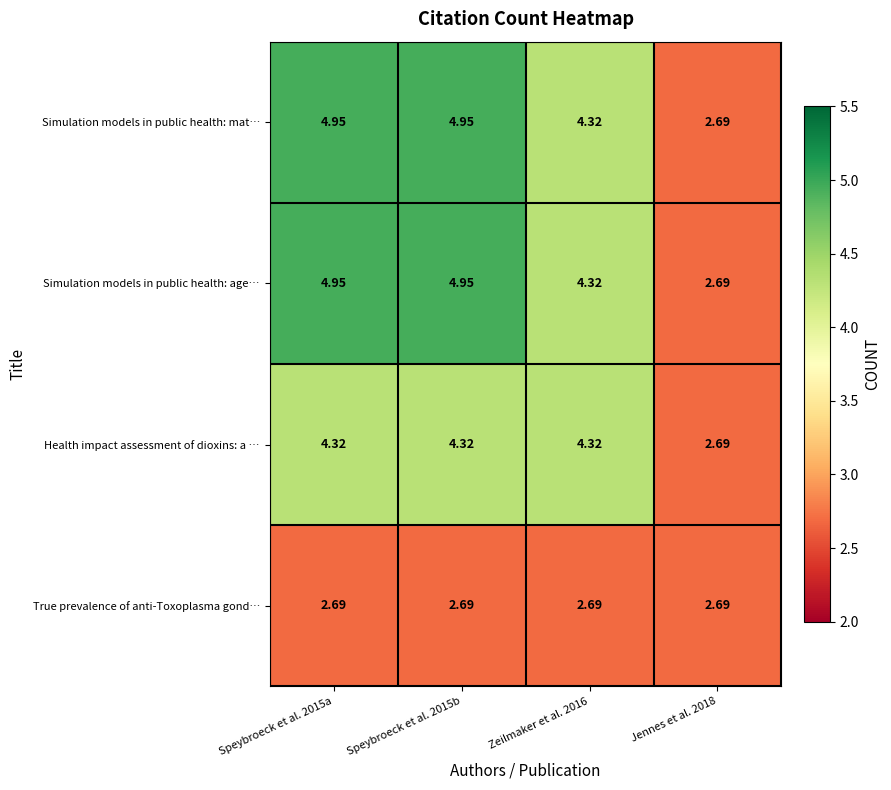

At how many categories does at least one series exceed 3?

3